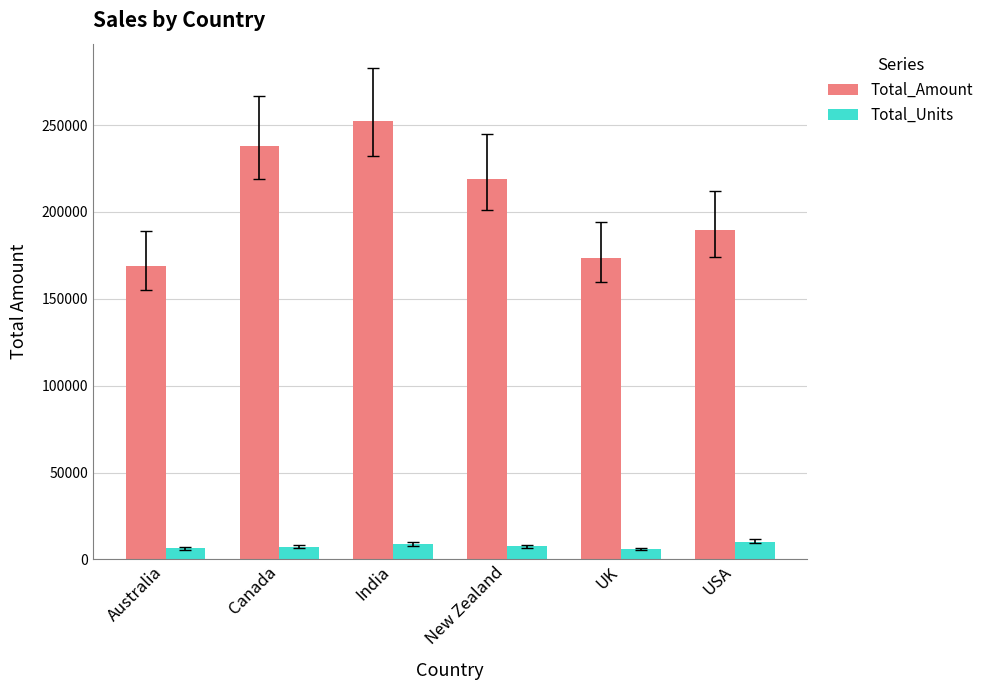

What is the maximum value for Total_Units?

10158